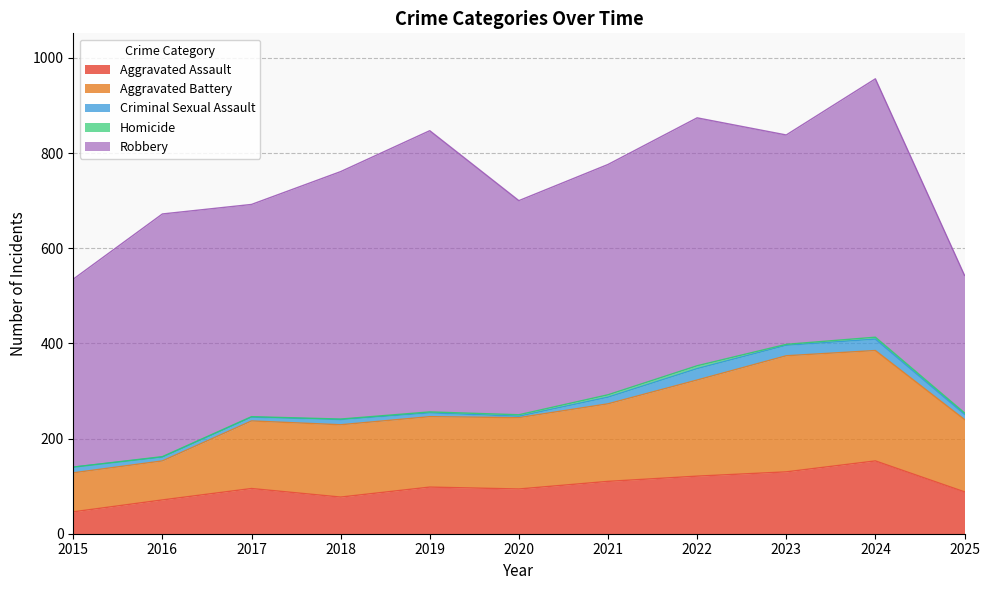

At which label does Aggravated Battery first exceed 152?

2021